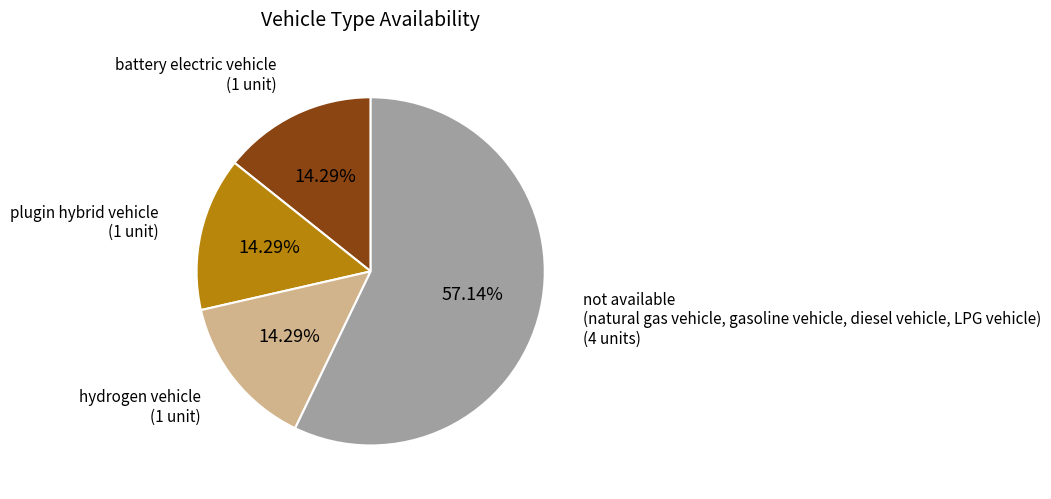

Is there any slice that represents more than half of the pie?

Yes